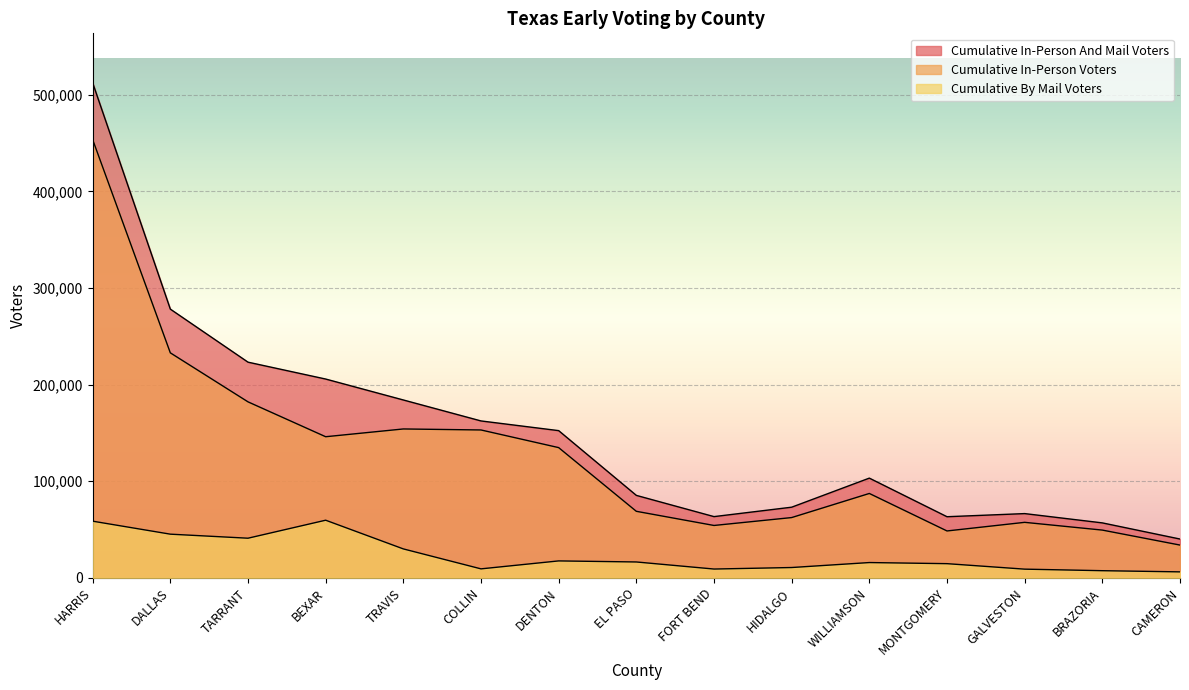

Reading right to left, extract all data points from this chart.

Cumulative In-Person And Mail Voters: 40214	56933	66554	63315	103270	73177	63430	85403	152423	162458	184158	205823	223290	278204	512396
Cumulative In-Person Voters: 33974	49479	57501	48585	87391	62442	54265	68918	134844	153109	154154	146115	182214	232941	453691
Cumulative By Mail Voters: 6240	7454	9053	14730	15879	10735	9165	16485	17579	9349	30004	59708	41076	45263	58705